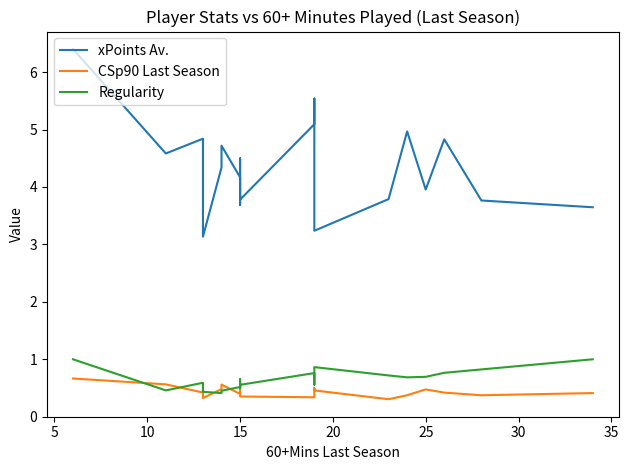

Reading left to right, list all the values displayed in this chart.

xPoints Av.: 6.4	4.6	4.8	3.1	4.3	4.7	4.2	3.7	4.5	3.8	5.1	5.5	3.2	3.8	5.0	4.0	4.8	3.8	3.6
CSp90 Last Season: 0.7	0.6	0.4	0.3	0.5	0.6	0.4	0.5	0.5	0.4	0.3	0.5	0.5	0.3	0.4	0.5	0.4	0.4	0.4
Regularity: 1.0	0.5	0.6	0.4	0.4	0.5	0.5	0.7	0.5	0.6	0.8	0.6	0.9	0.7	0.7	0.7	0.8	0.8	1.0